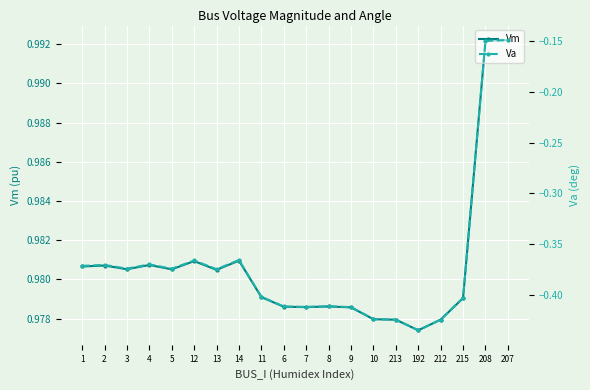

Where is the first local maximum for Vm?

2